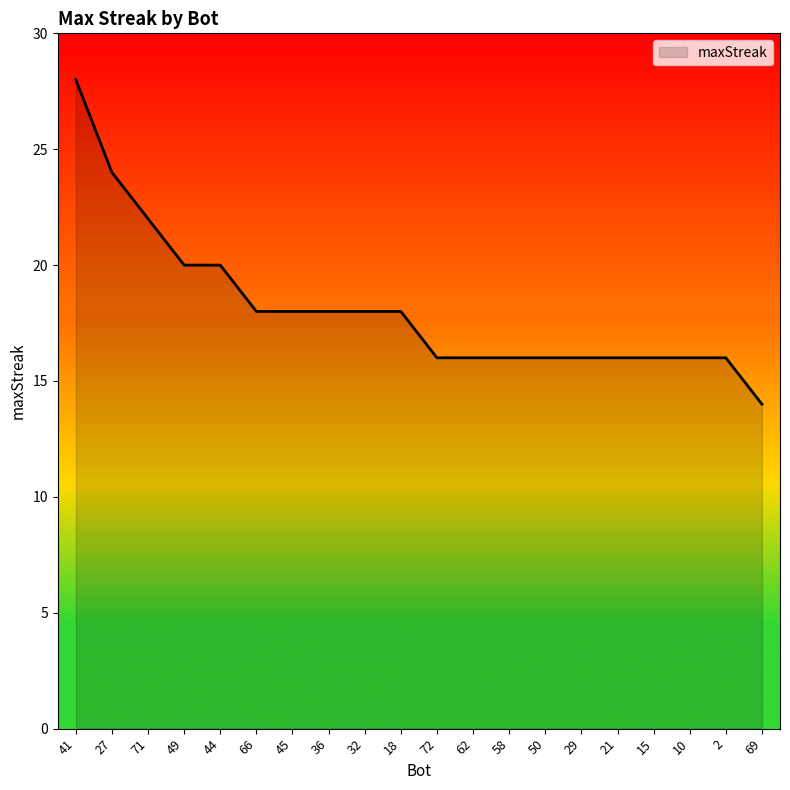

What is the approximate value at 66?

18